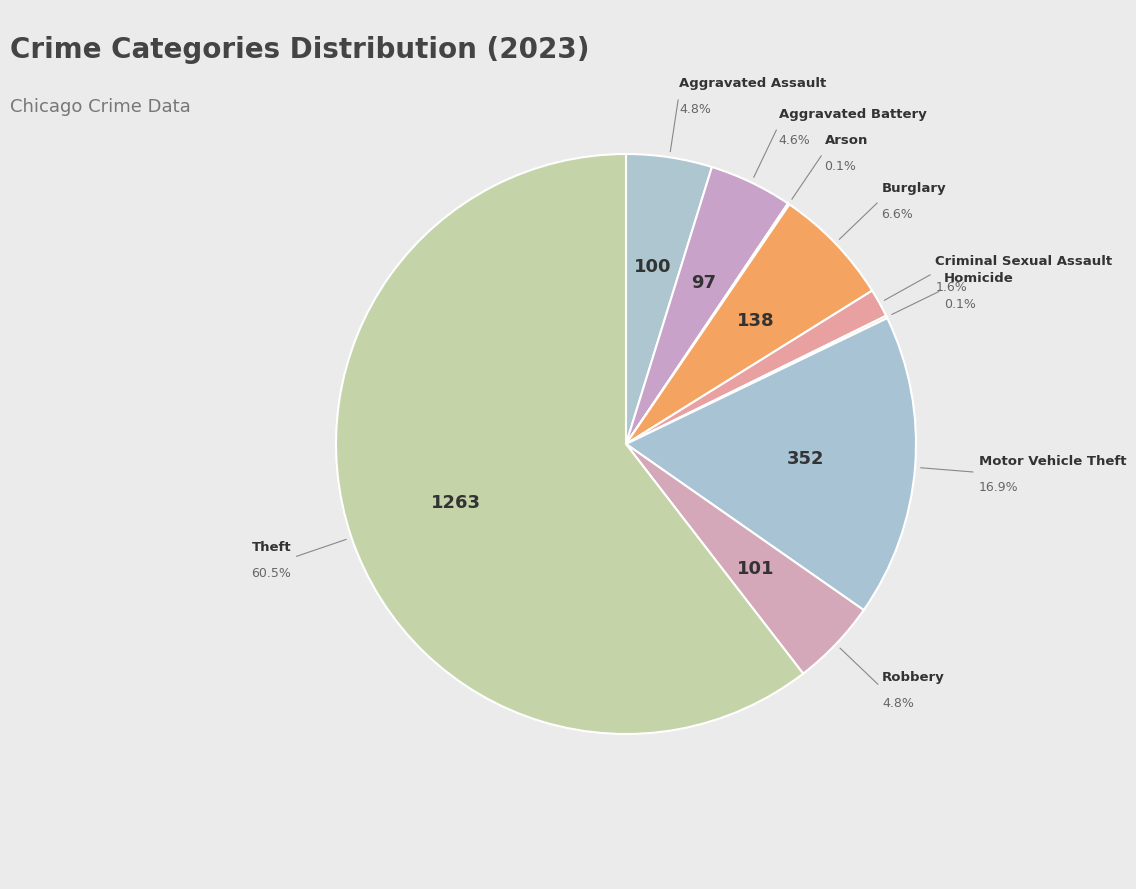

Do Theft and Motor Vehicle Theft together represent more than half of the pie?

Yes